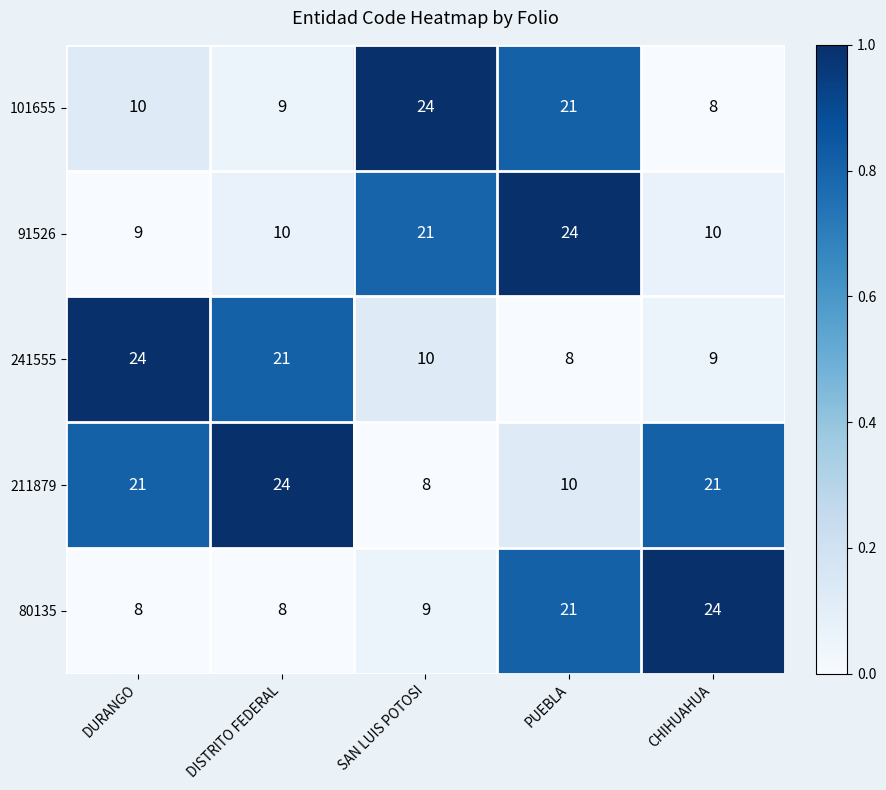

Reading right to left, extract all data points from this chart.

101655: CHIHUAHUA=8	PUEBLA=21	SAN LUIS POTOSI=24	DISTRITO FEDERAL=9	DURANGO=10
91526: CHIHUAHUA=10	PUEBLA=24	SAN LUIS POTOSI=21	DISTRITO FEDERAL=10	DURANGO=9
241555: CHIHUAHUA=9	PUEBLA=8	SAN LUIS POTOSI=10	DISTRITO FEDERAL=21	DURANGO=24
211879: CHIHUAHUA=21	PUEBLA=10	SAN LUIS POTOSI=8	DISTRITO FEDERAL=24	DURANGO=21
80135: CHIHUAHUA=24	PUEBLA=21	SAN LUIS POTOSI=9	DISTRITO FEDERAL=8	DURANGO=8